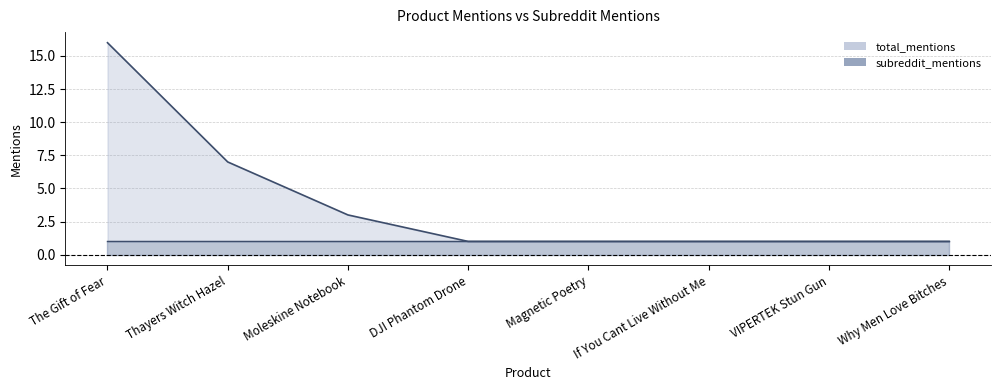

Count the number of categories in the chart.

8